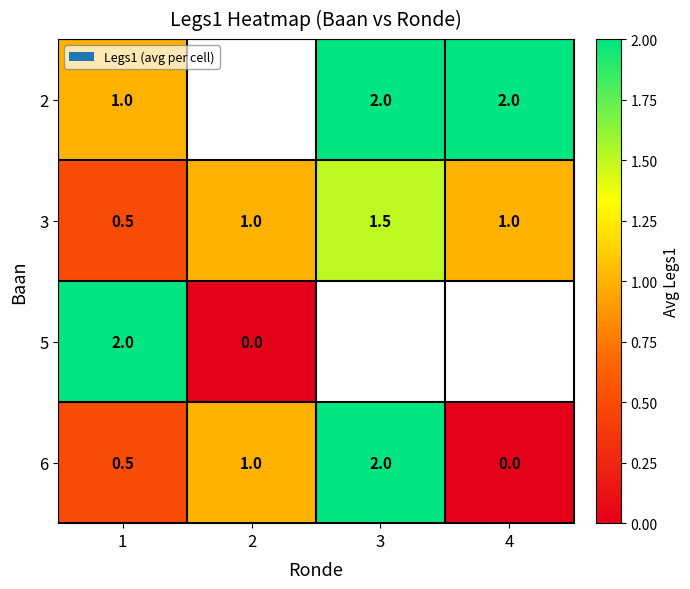

What is the average value of the 3 series?

1.0